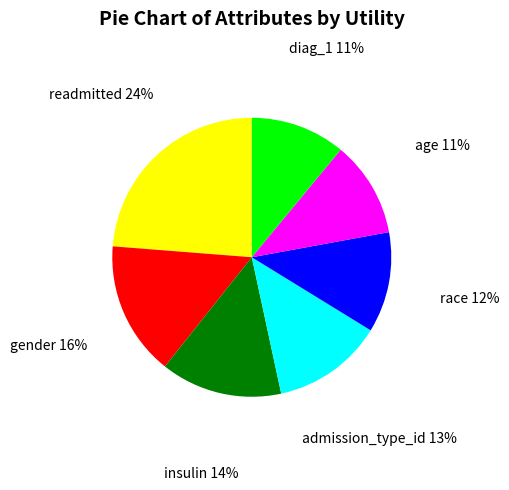

Is there any slice that represents more than half of the pie?

No